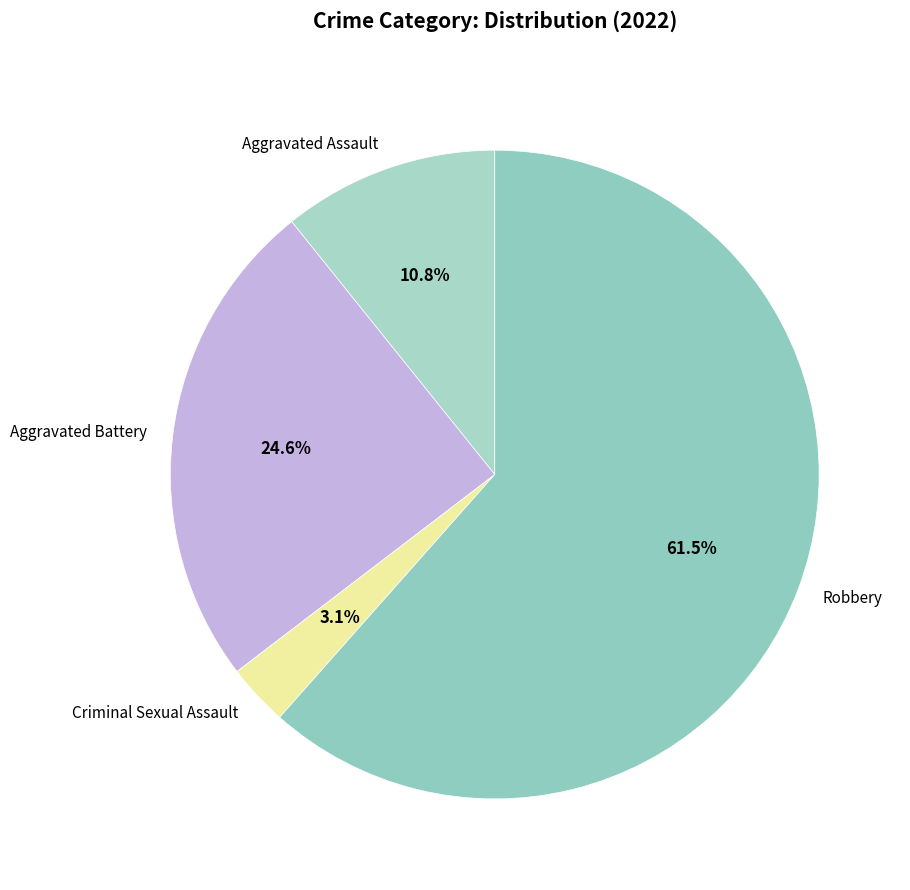

Is the sum of Criminal Sexual Assault and Robbery greater than half?

Yes